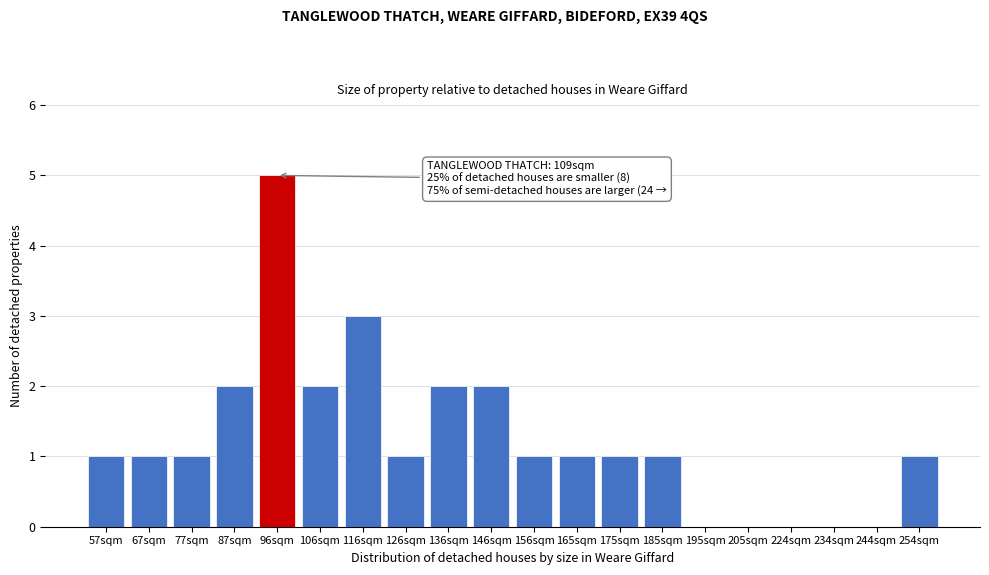

Reading left to right, transcribe all the data shown in this chart.

57sqm=1	67sqm=1	77sqm=1	87sqm=2	96sqm=5	106sqm=2	116sqm=3	126sqm=1	136sqm=2	146sqm=2	156sqm=1	165sqm=1	175sqm=1	185sqm=1	195sqm=0	205sqm=0	224sqm=0	234sqm=0	244sqm=0	254sqm=1